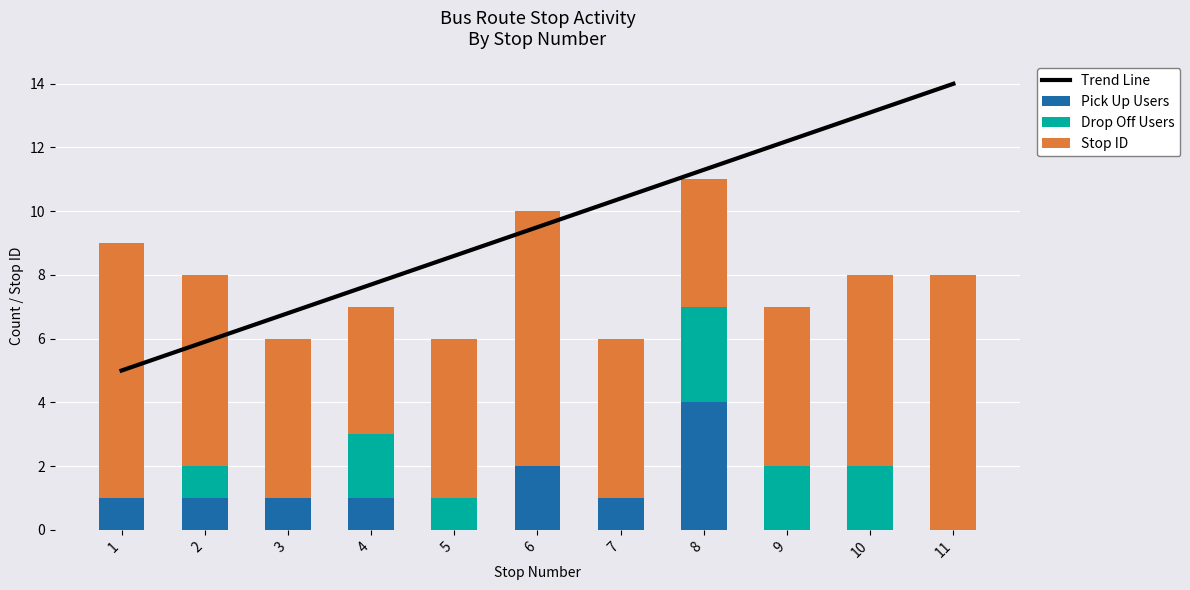

What is the value of the Trend Line bar at the 10th from the left?

13.1